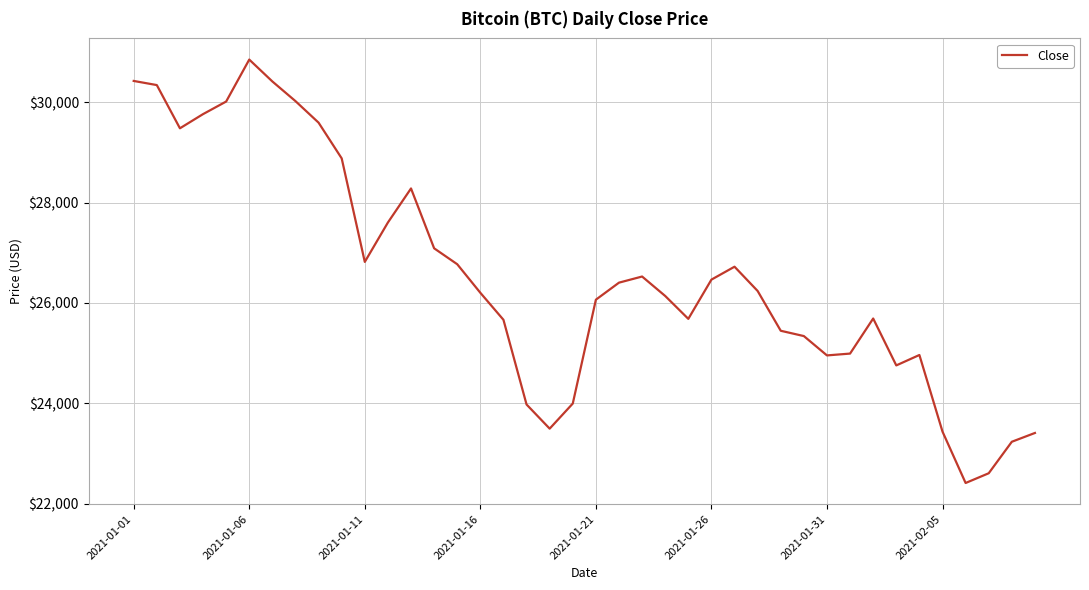

What is the average value?

26529.9